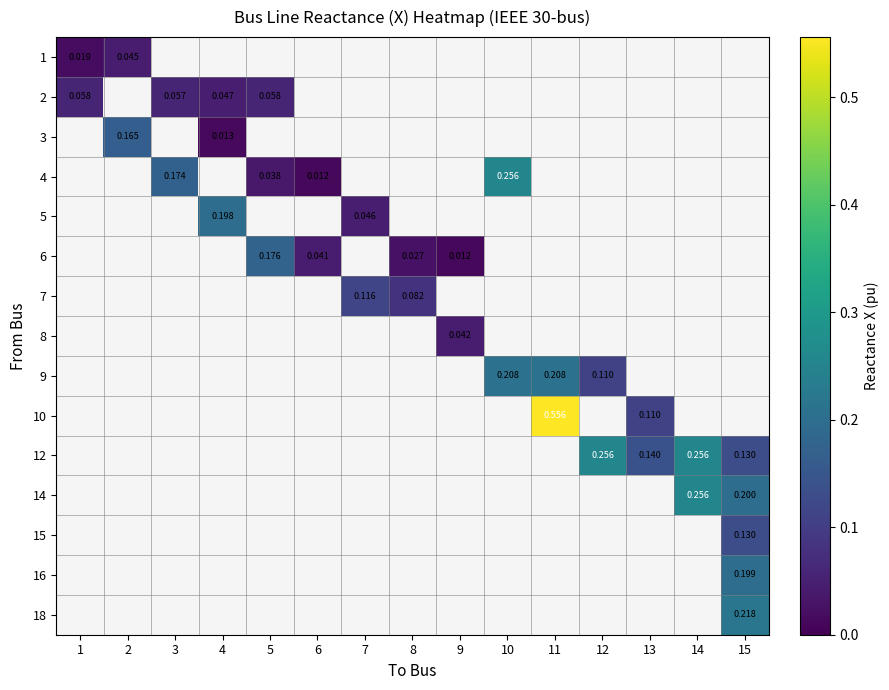

How many values in 12 are above zero?

4